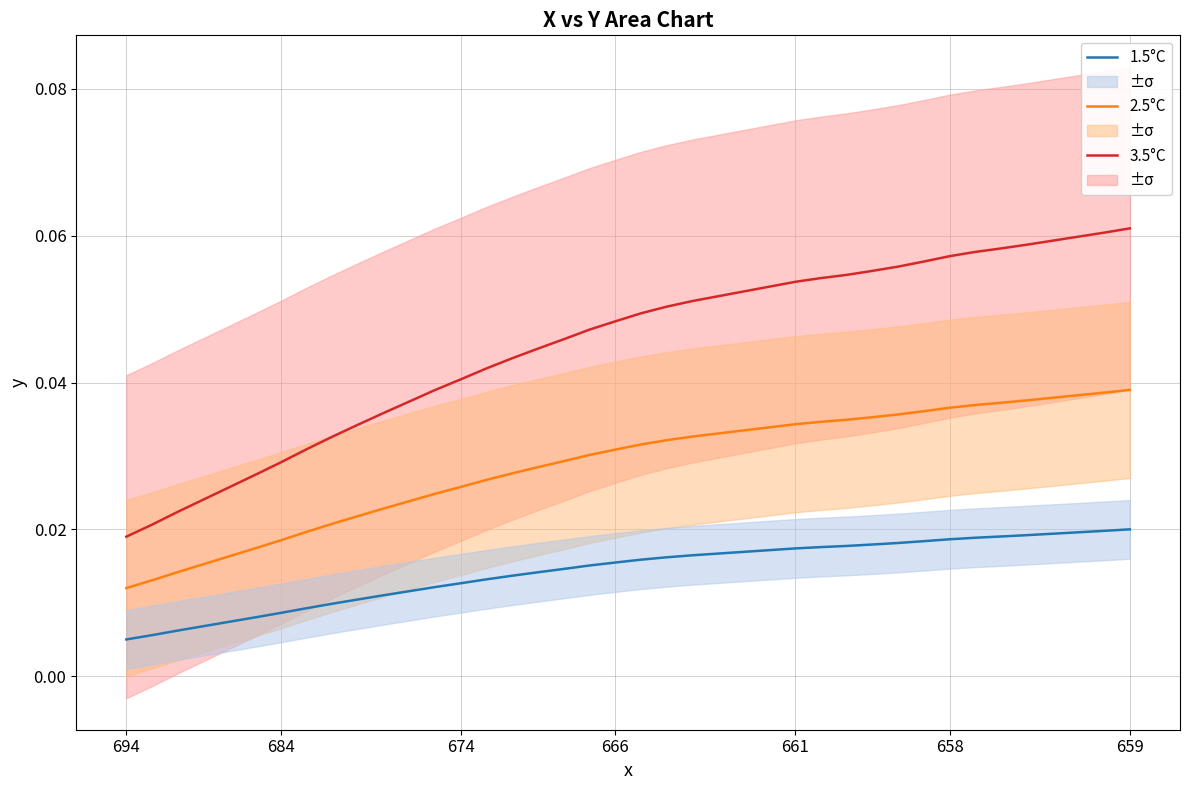

How many lines are shown in the chart?

3